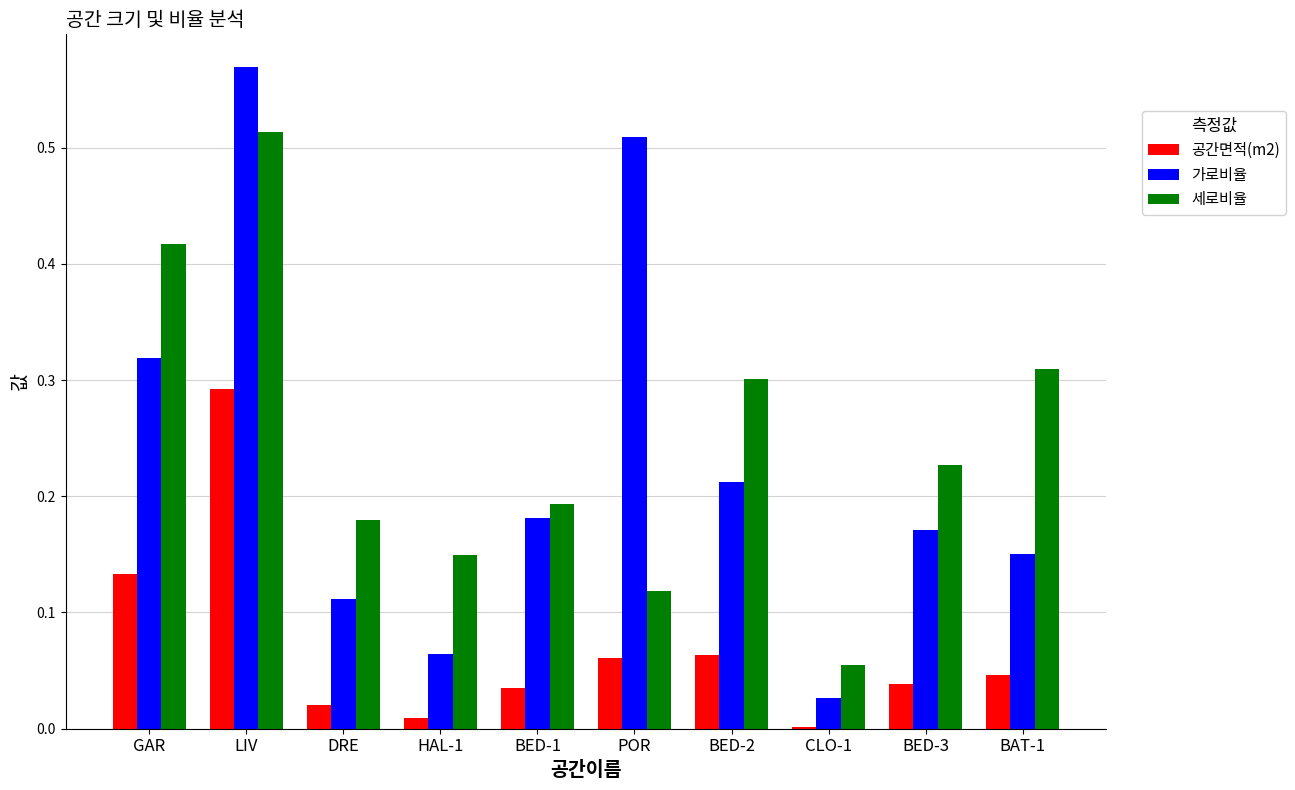

Which series has the largest total across all categories?

세로비율